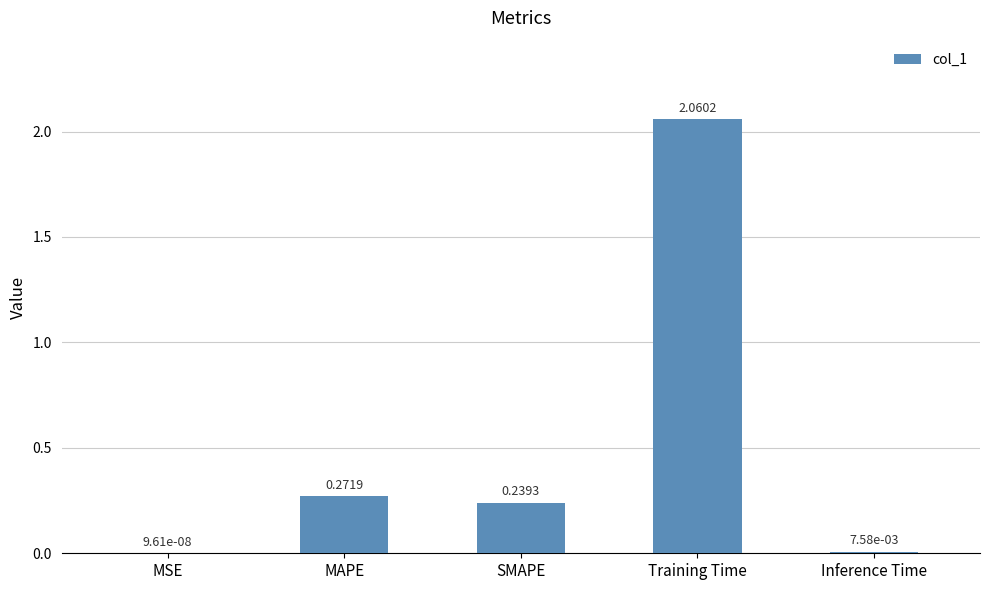

At which label is the value closest to 1?

MAPE